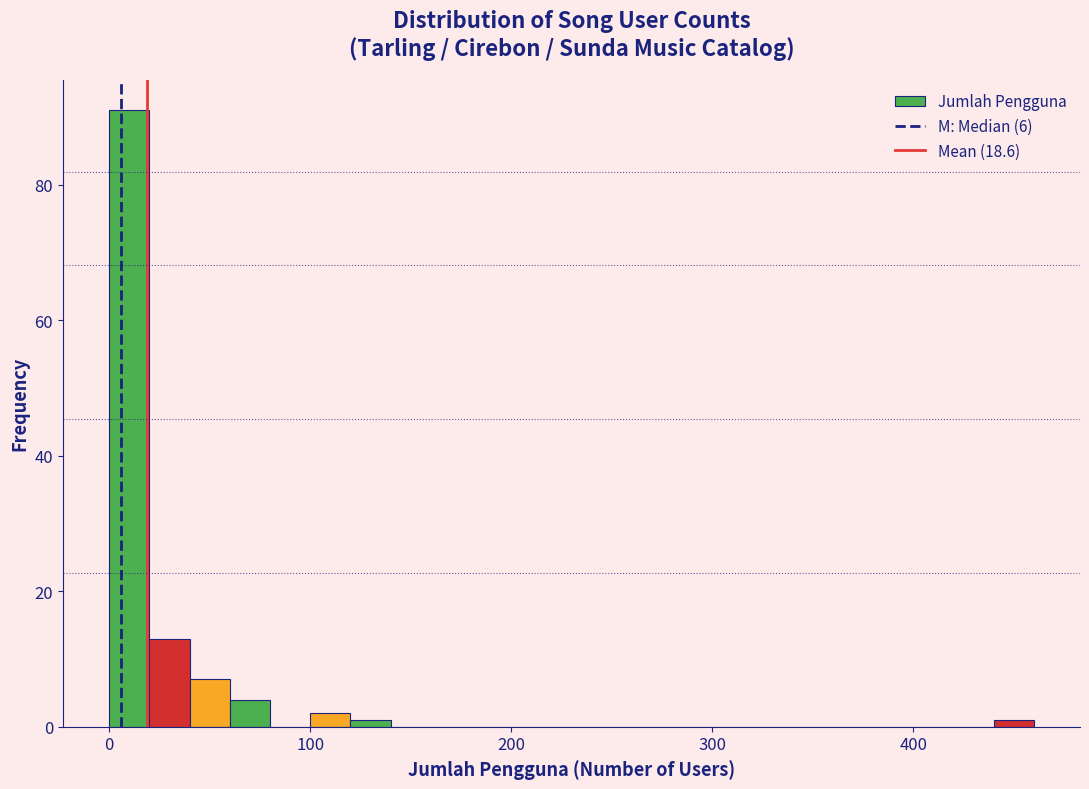

Around what value on the x-axis is the tallest bar? Give the approximate position of its centre, as read against the axis.

10